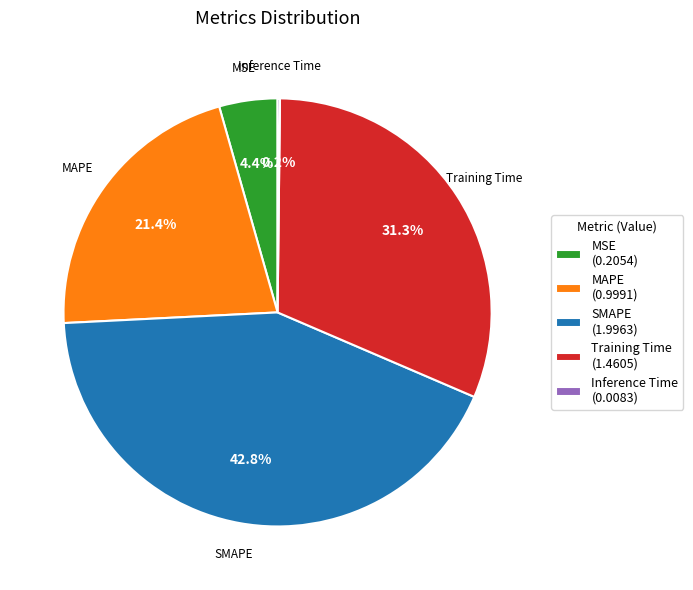

Is it true that MAPE is 21% of the pie?

True